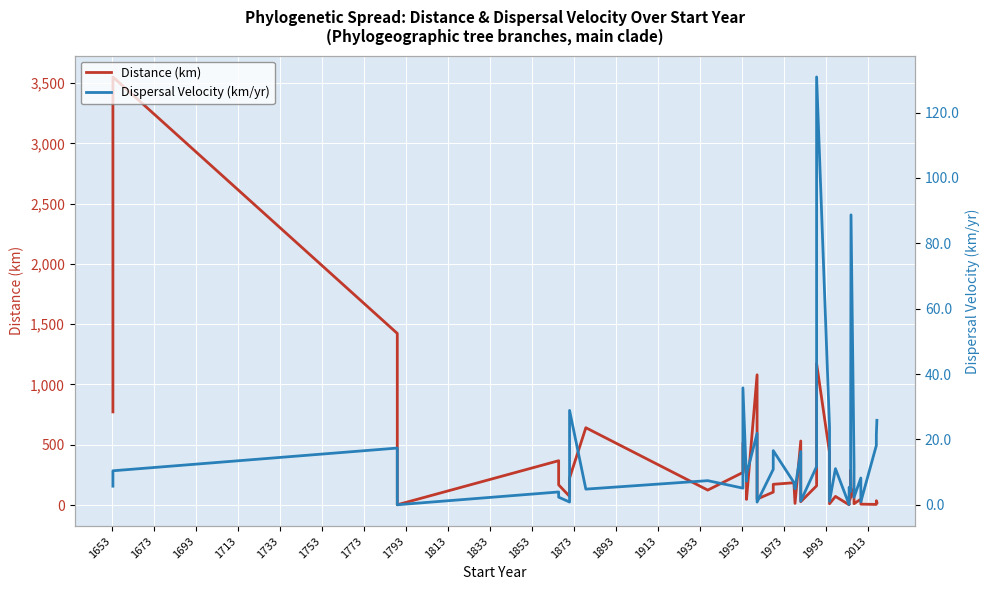

How many lines are shown in the chart?

2